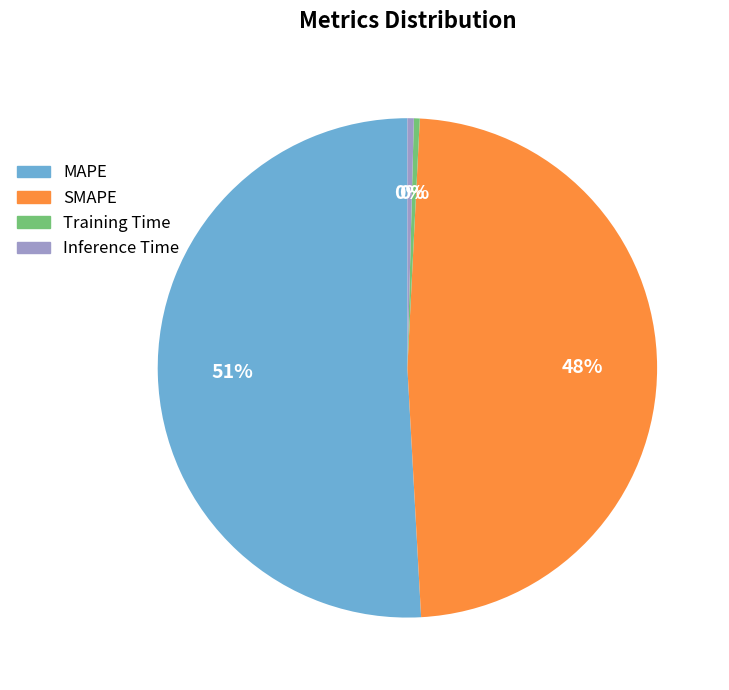

Combined, do Inference Time and Training Time account for over 50%?

No